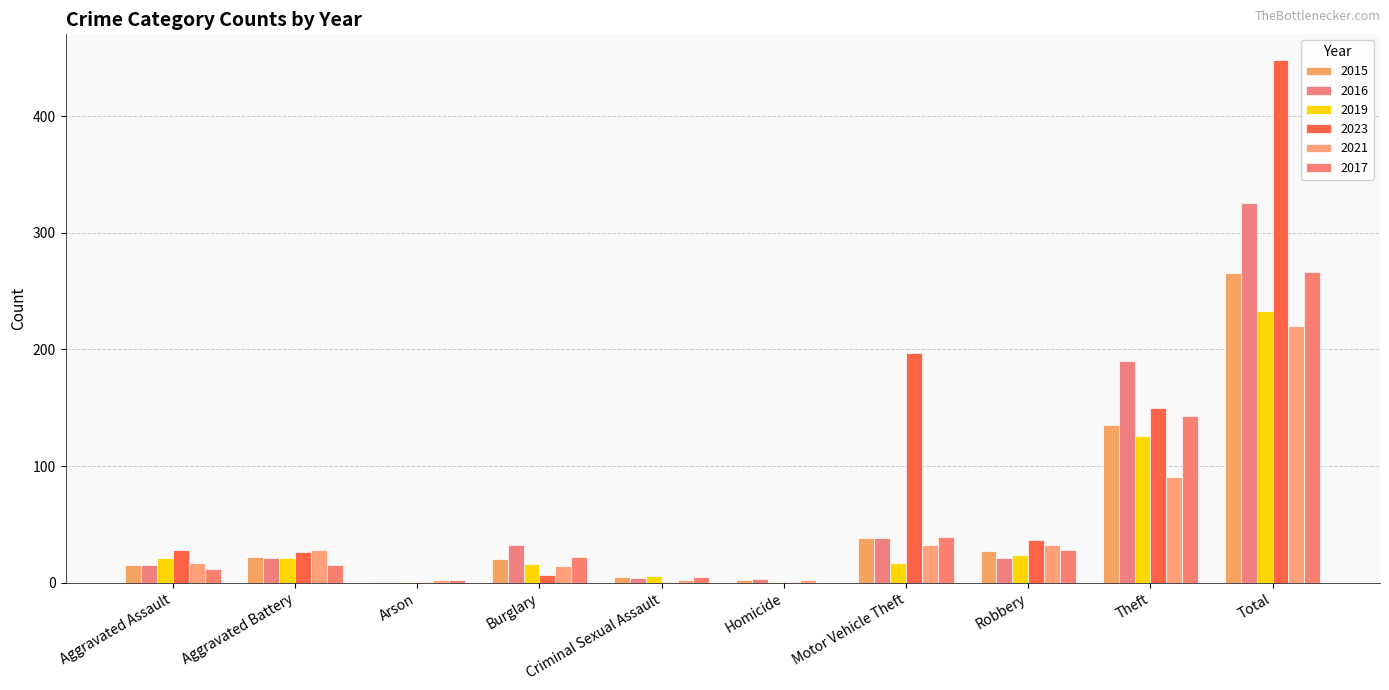

Where is 2017 nearest to the value 133?

Theft